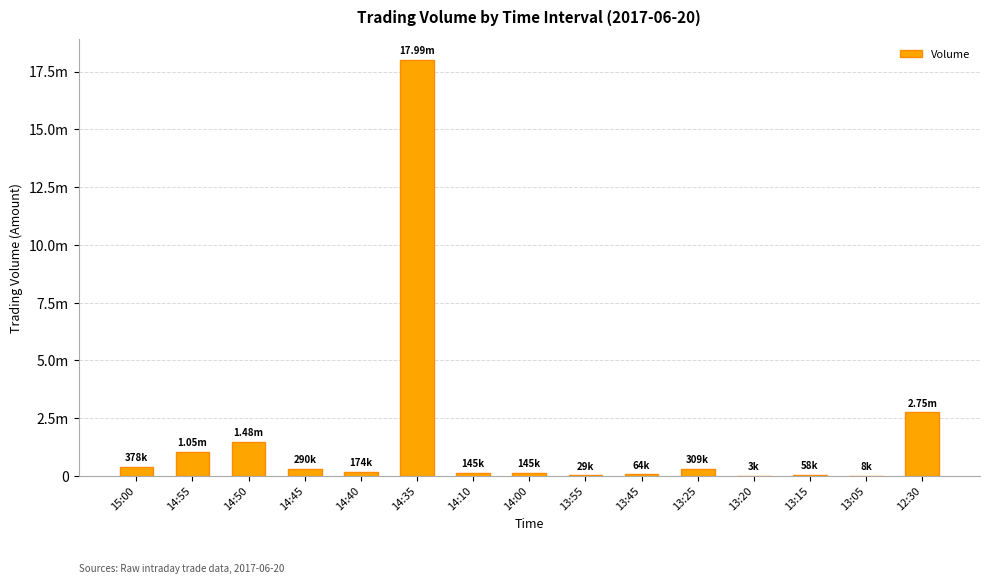

What is the difference between the maximum and second lowest values?

17986100